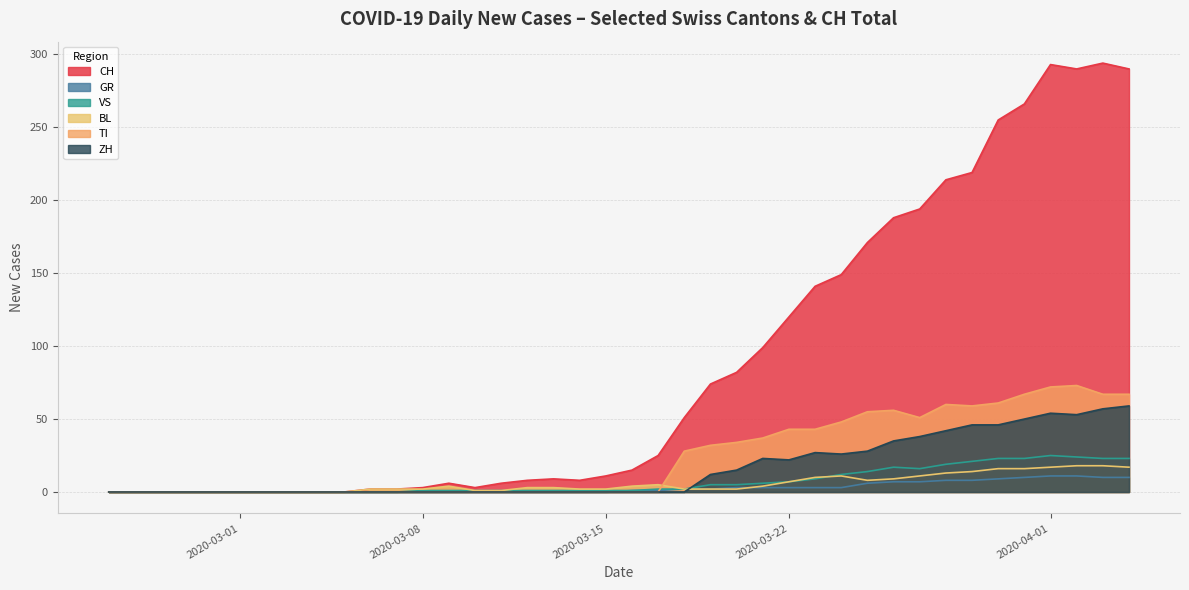

After their last crossing, which series has the higher values: BL or ZH?

ZH